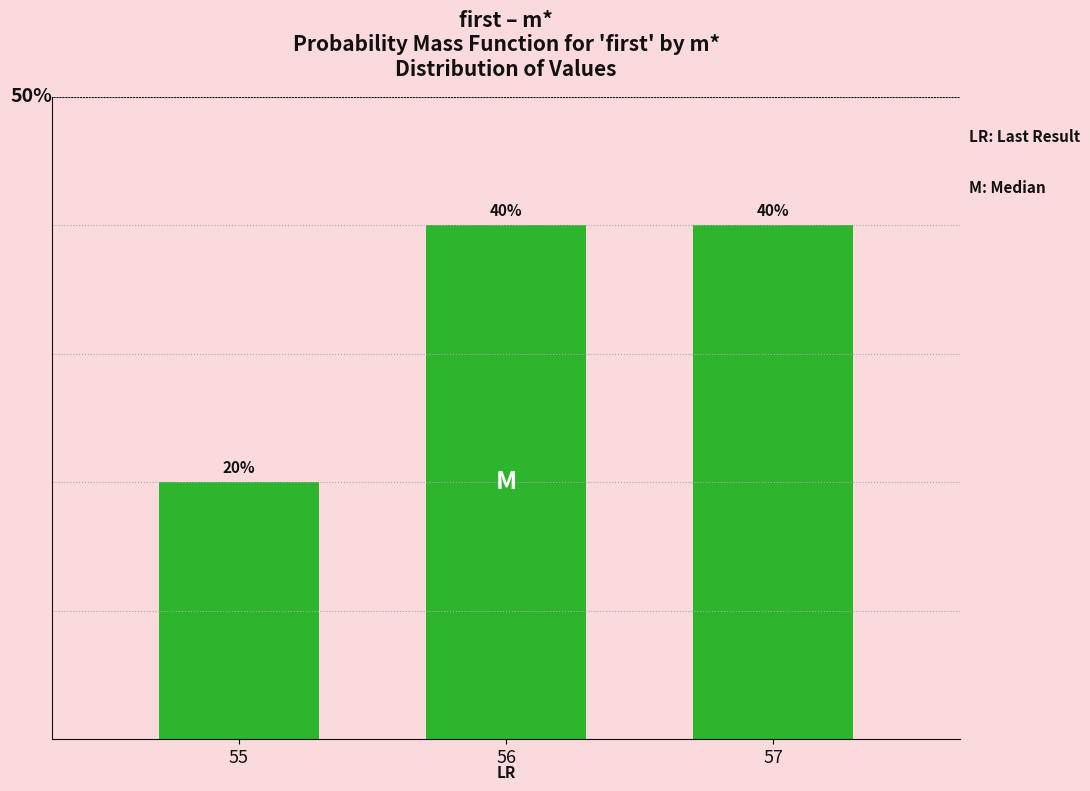

True or false: the data shows 0.4 at 57.

True